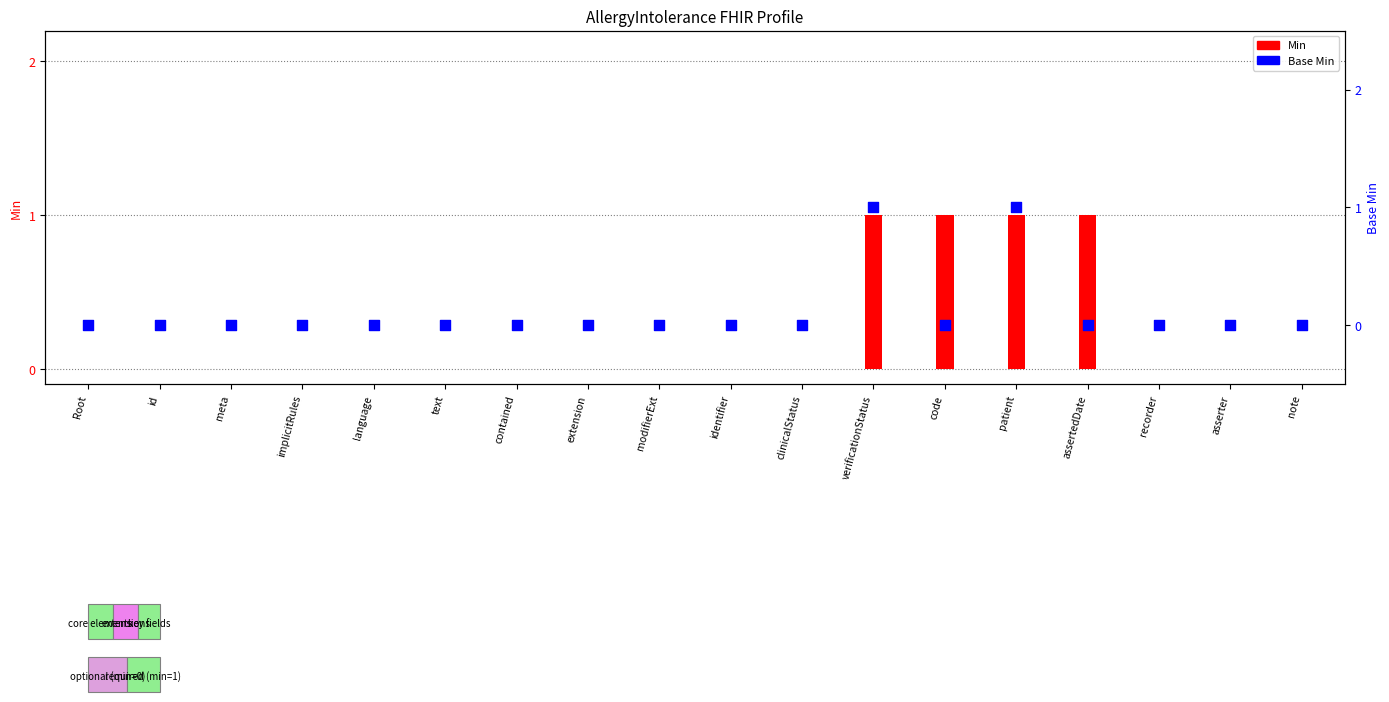

What are all the series names shown in the legend?

Min, Base Min